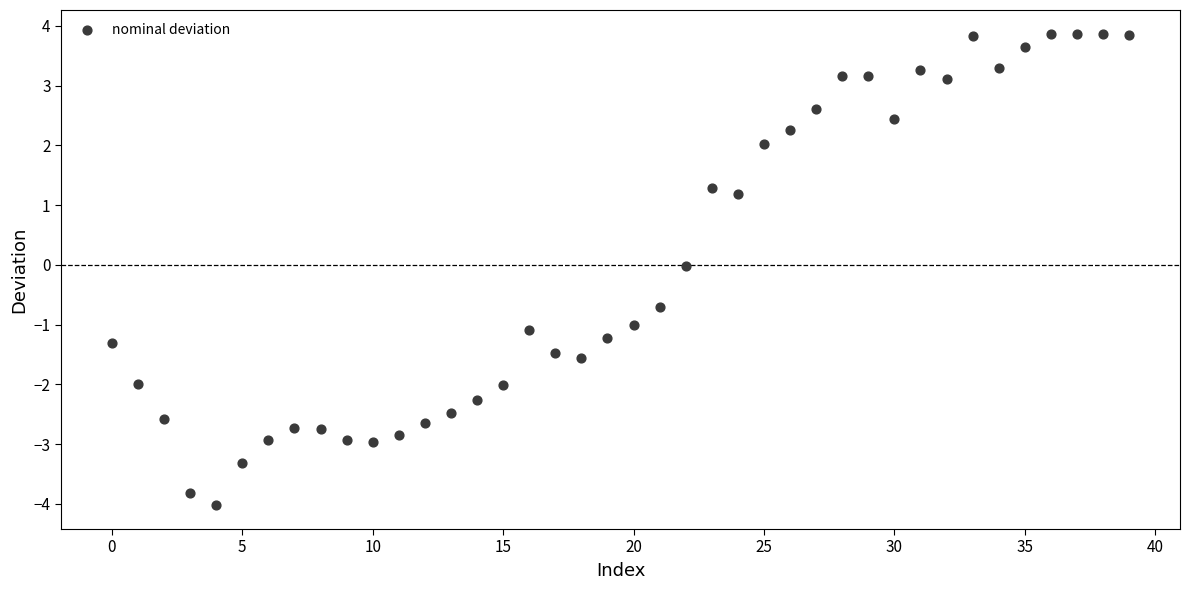

What is the range of Y values (max minus min)?

7.9